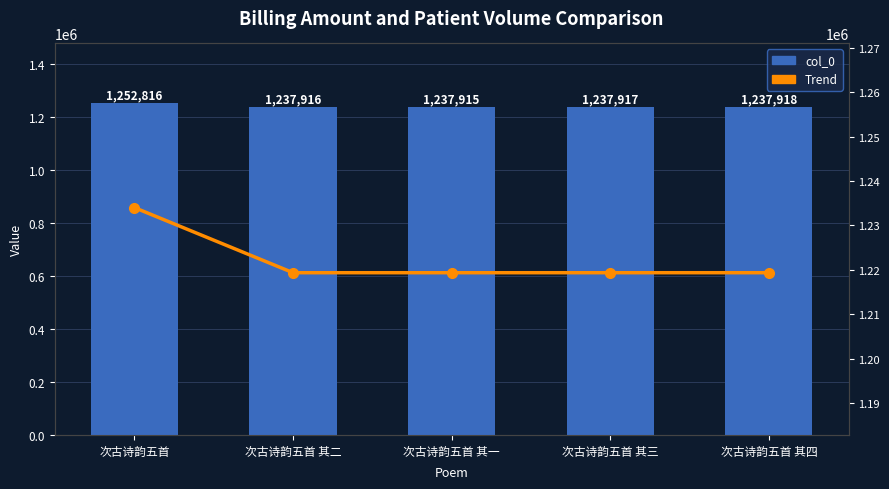

What is the greatest value displayed?

1252816.0